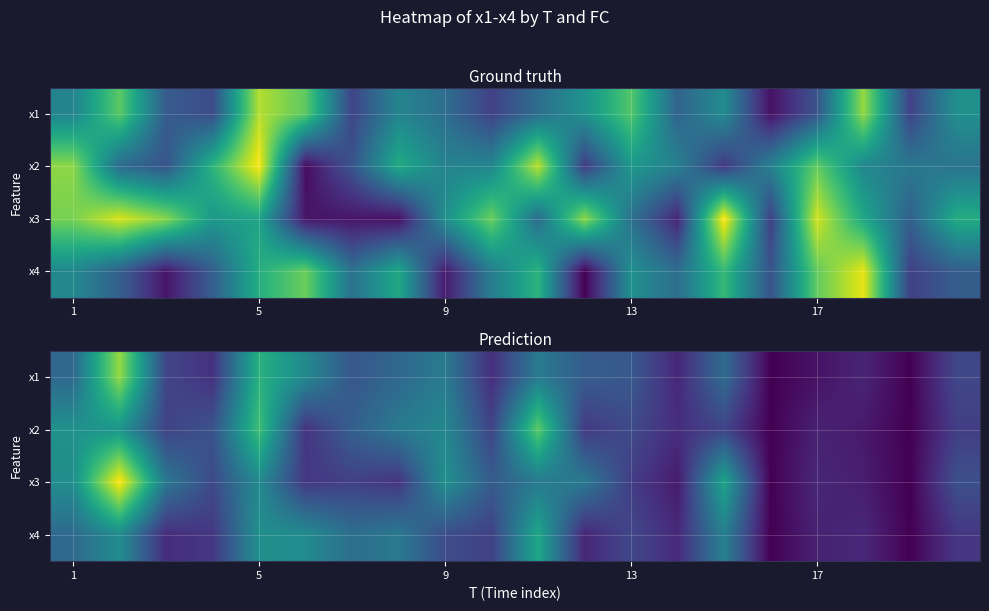

Count the number of data series in this chart.

4